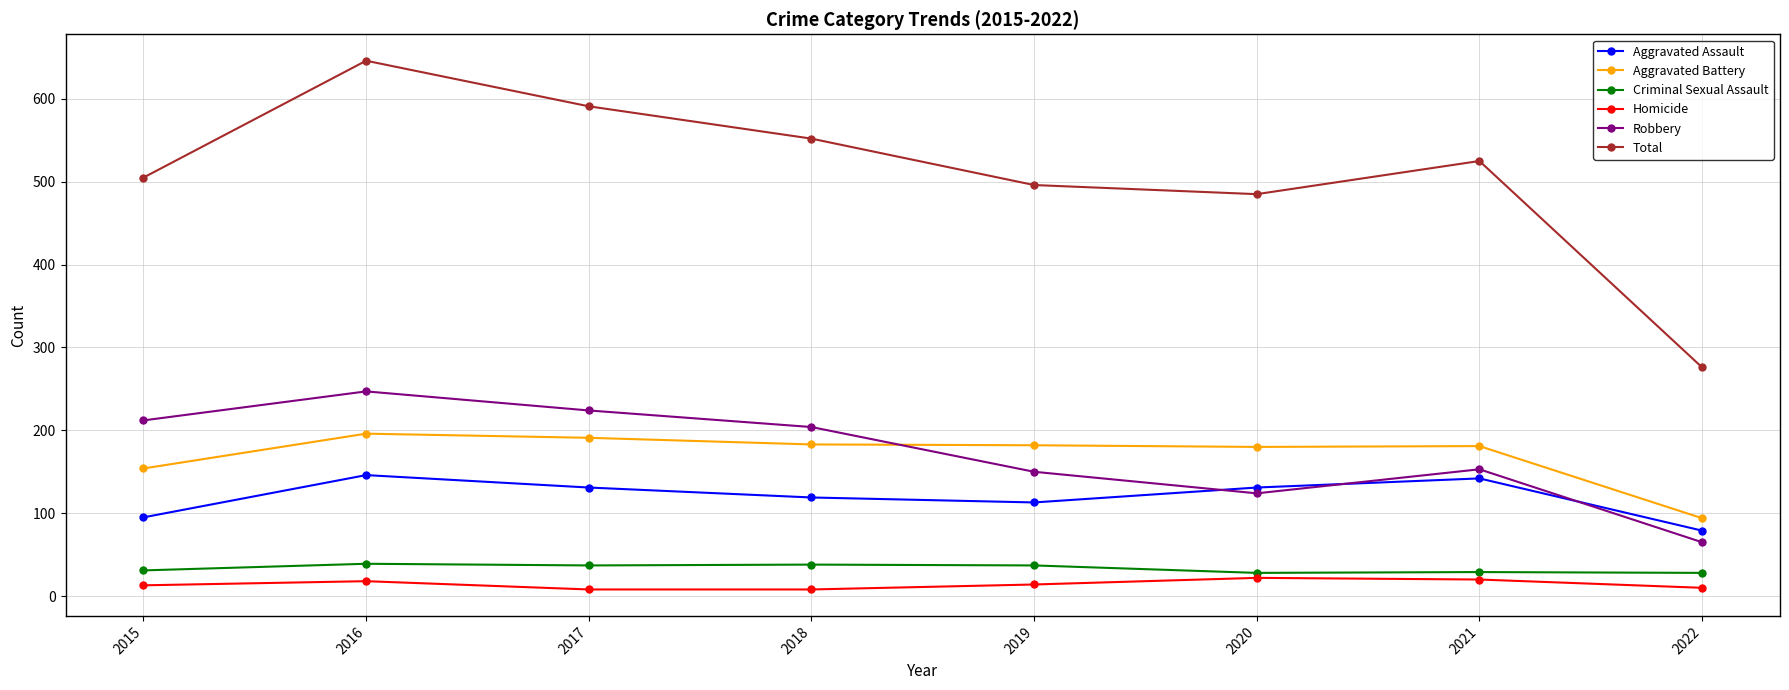

At how many categories does at least one series exceed 471?

7